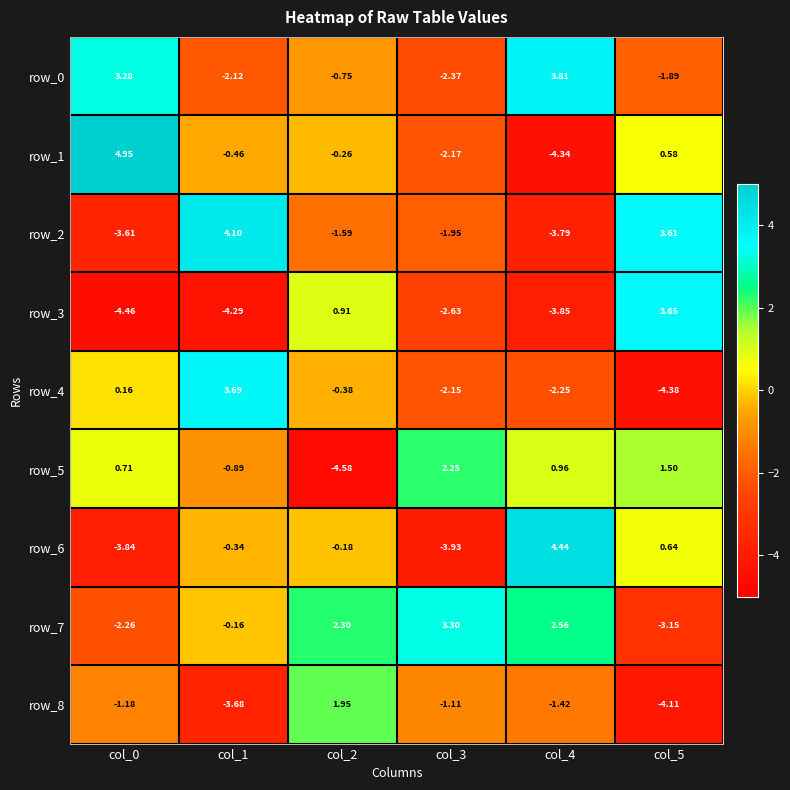

The row_7 series shows 2.3 at col_2. True or false?

True